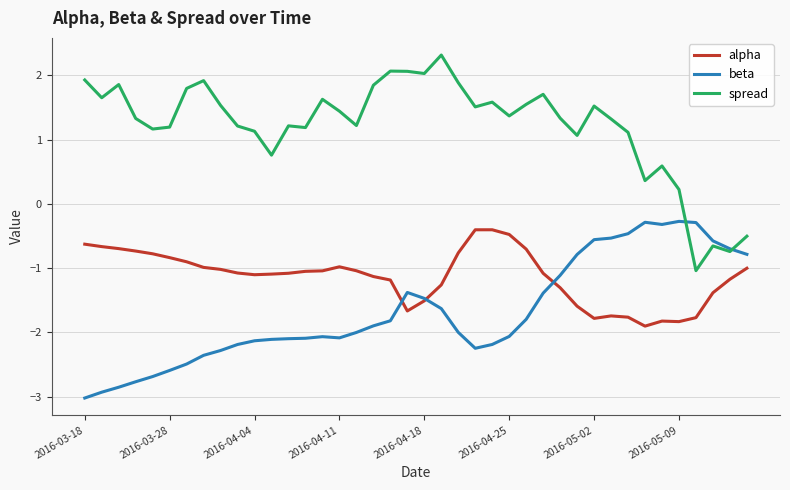

In beta, how many points are lower than both neighbors (excluding endpoints)?

3